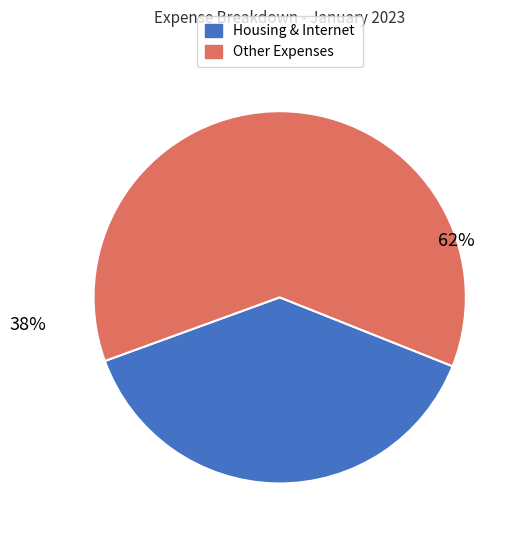

Do Housing & Internet and Other Expenses together represent more than half of the pie?

Yes